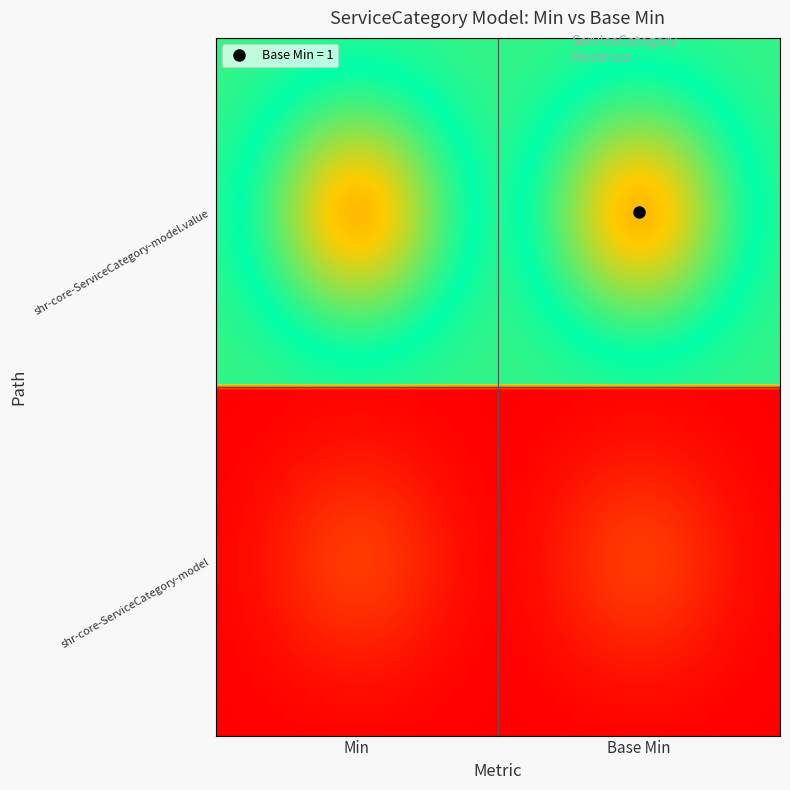

Reading right to left, extract all data points from this chart.

shr-core-ServiceCategory-model: 0	0
shr-core-ServiceCategory-model.value: 1	1